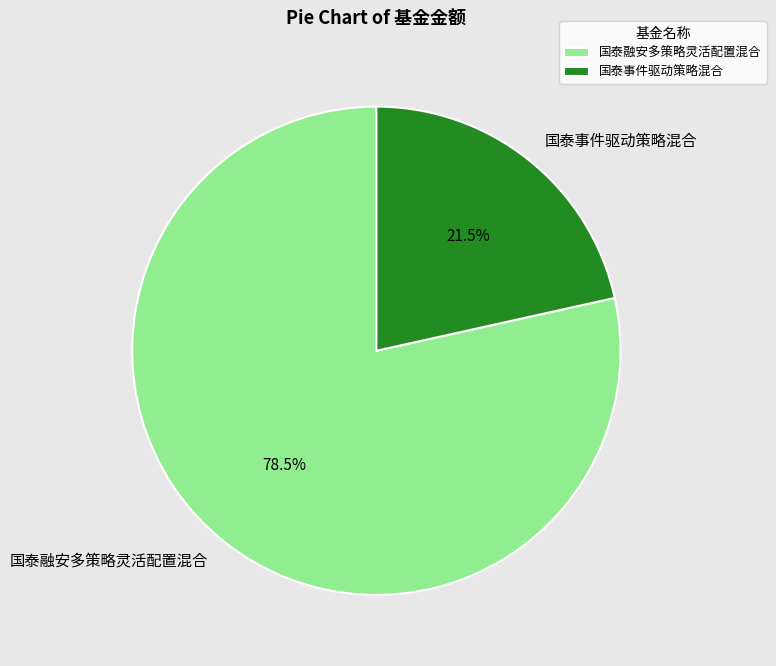

Which category has the biggest portion of the pie?

国泰融安多策略灵活配置混合